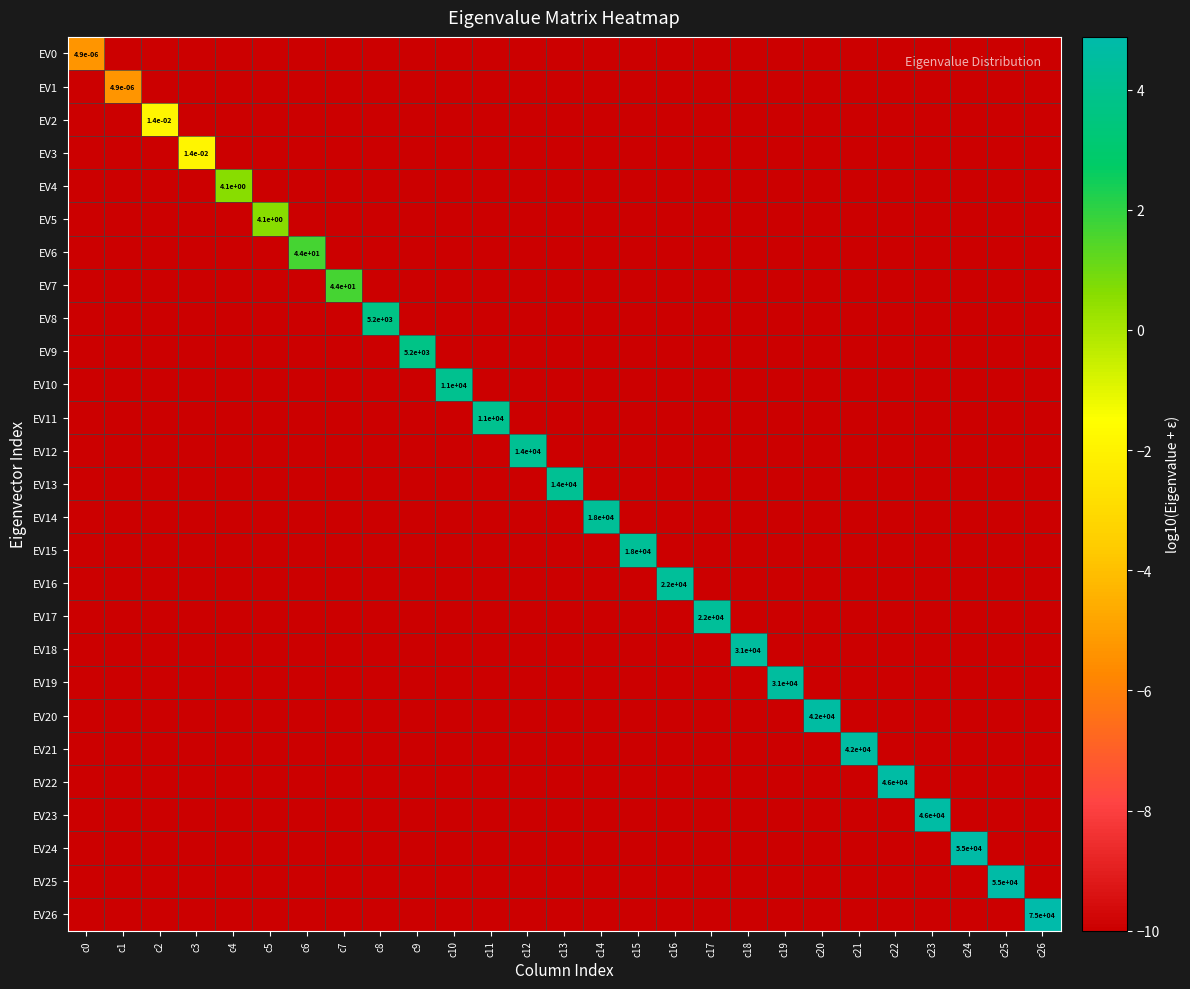

True or false: EV26 has a value of -4.9 at c11.

False